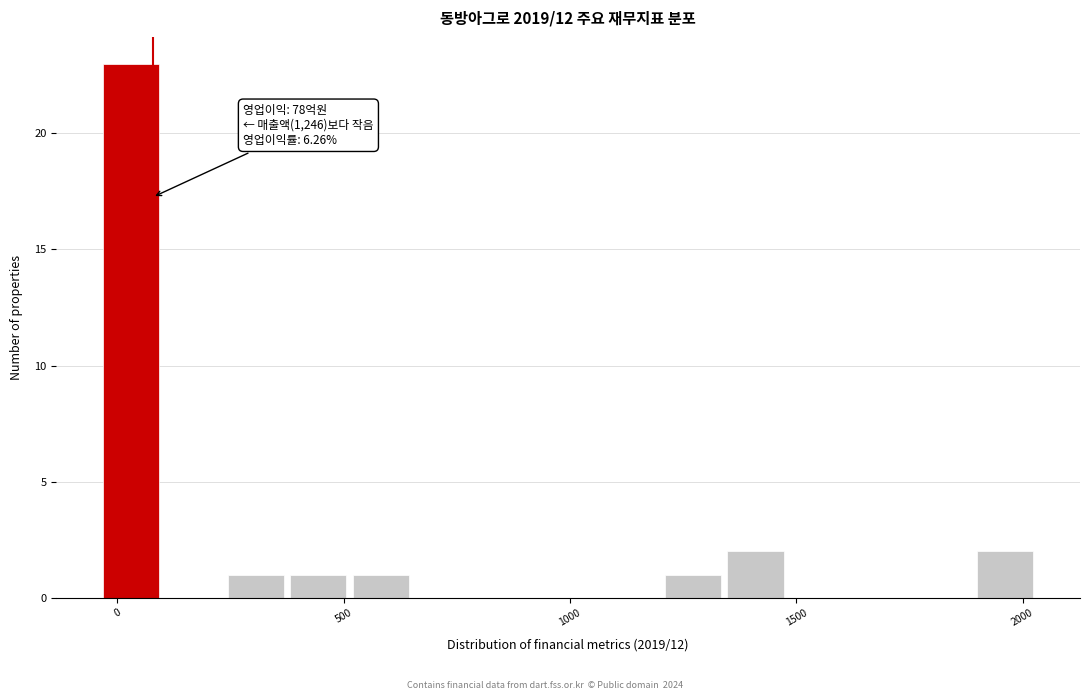

Read against the x-axis, roughly where is the centre of the tallest bar?

50